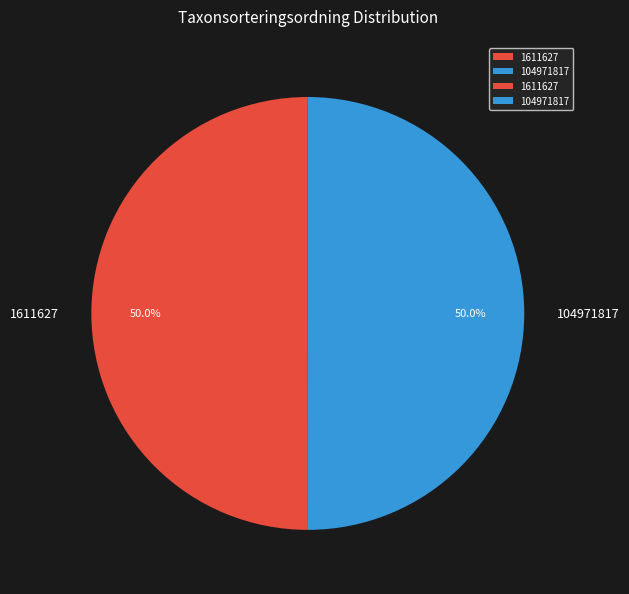

Is it true that 1611627 is 37% of the pie?

False